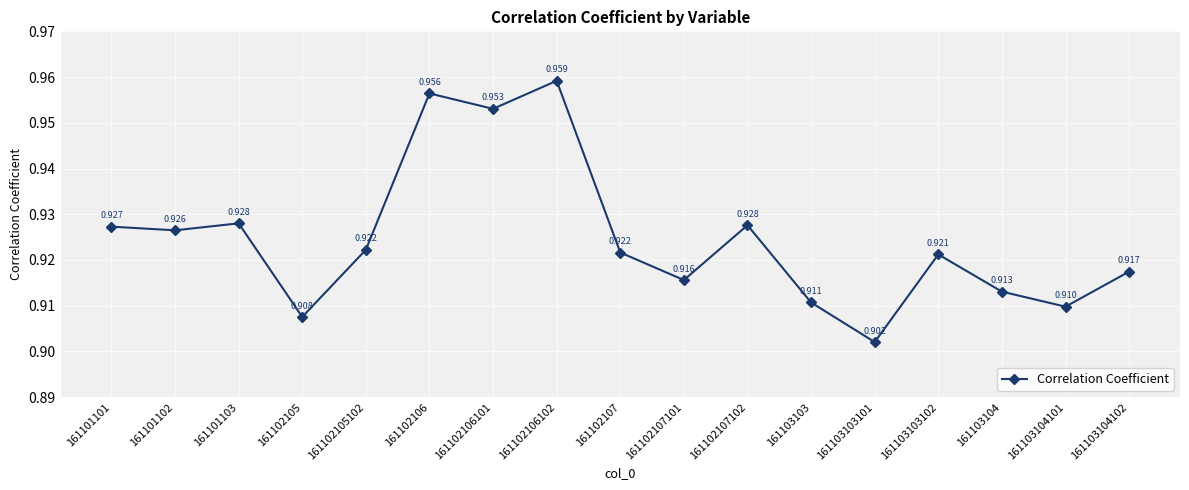

Which category has the lowest value across all series?

161103103101